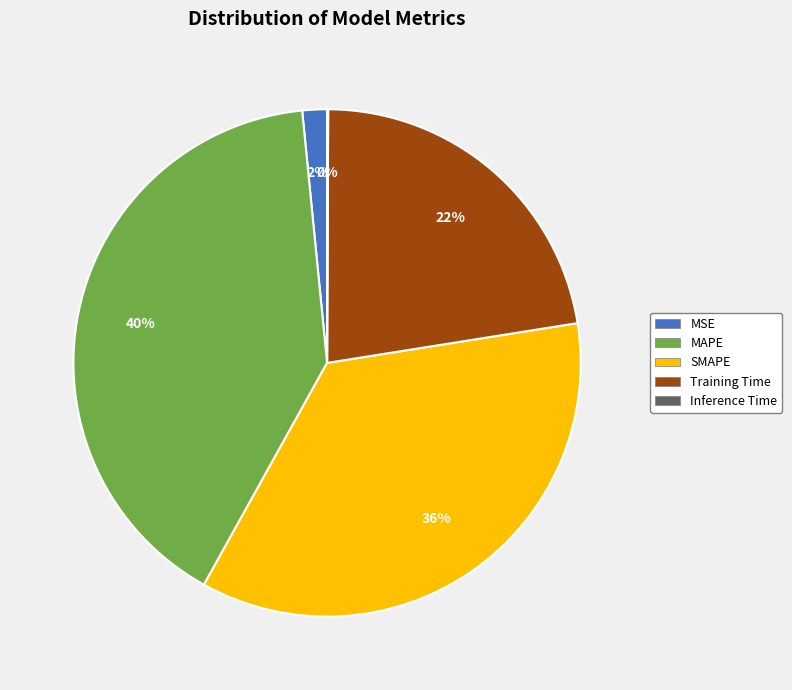

Does SMAPE represent more than half of the total?

No